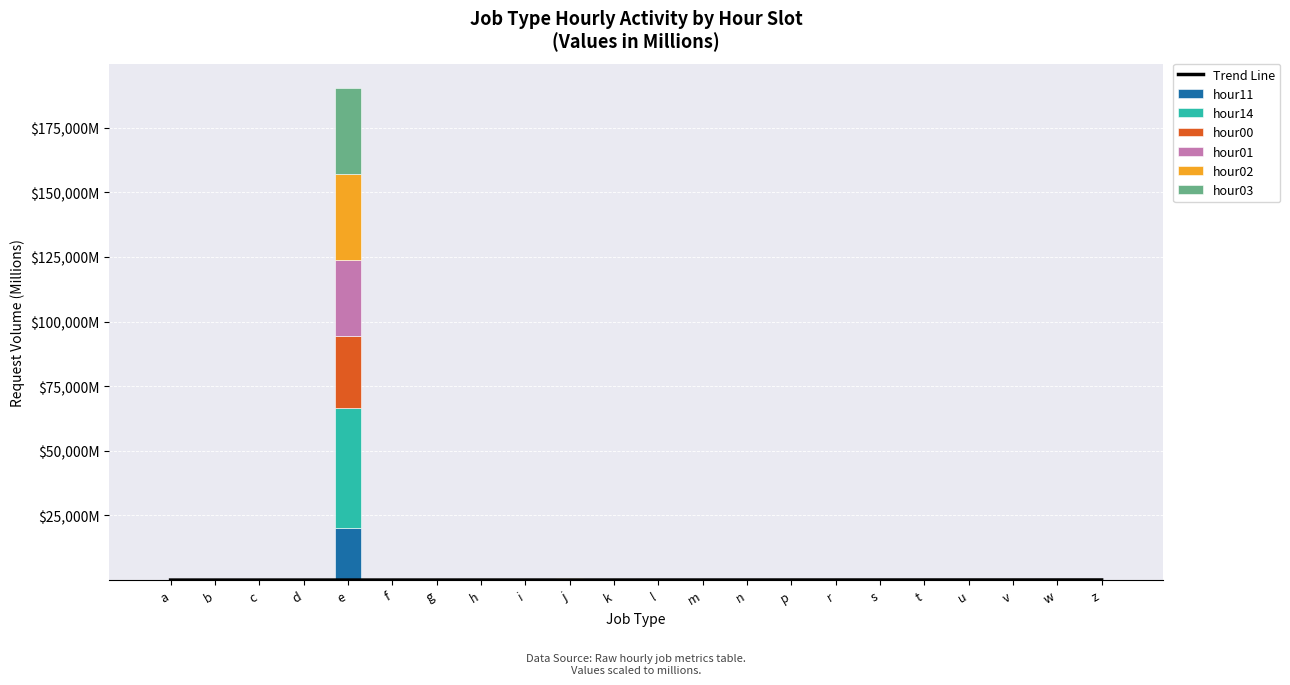

List the series in order of their peak value, highest first.

hour14, hour02, hour03, hour01, hour00, hour11